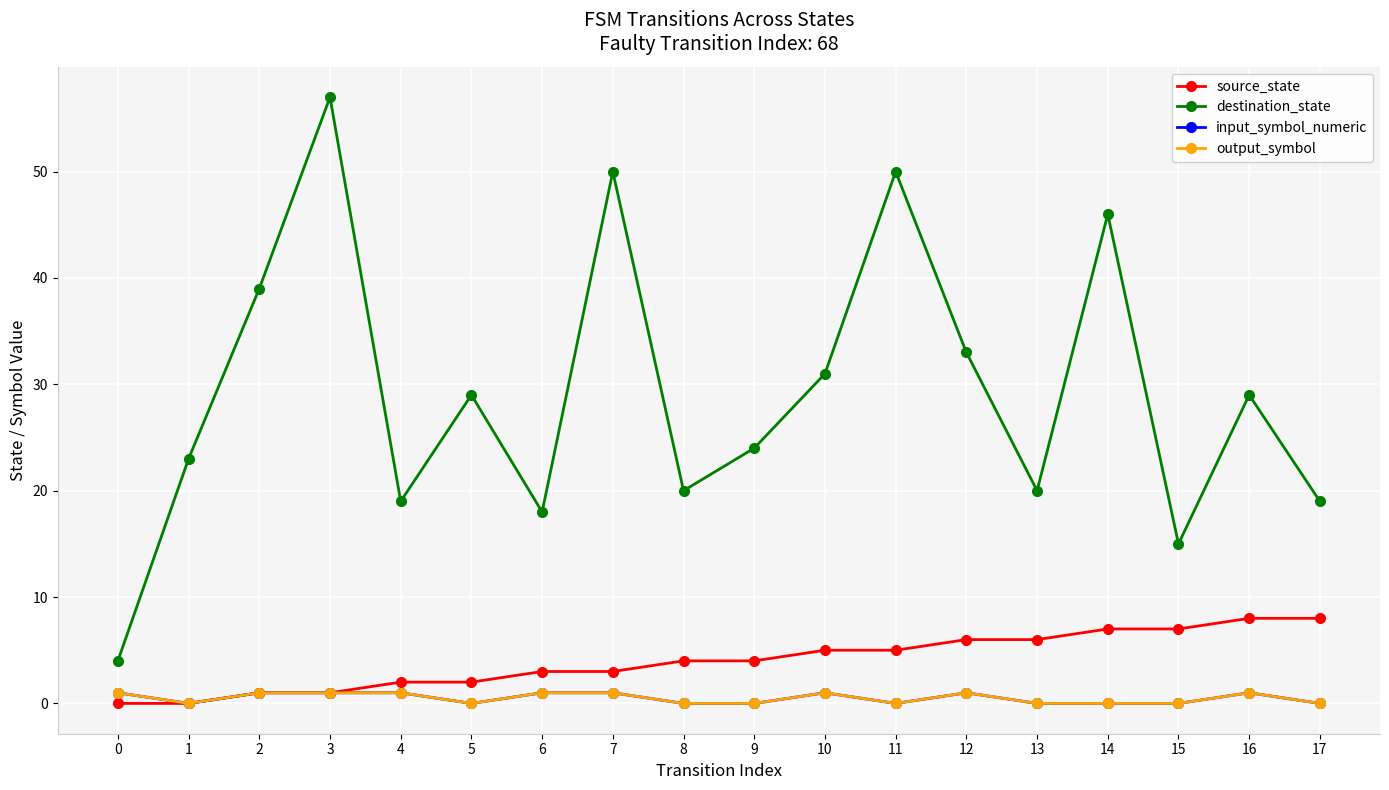

Is this an area chart (filled region under the line)?

No